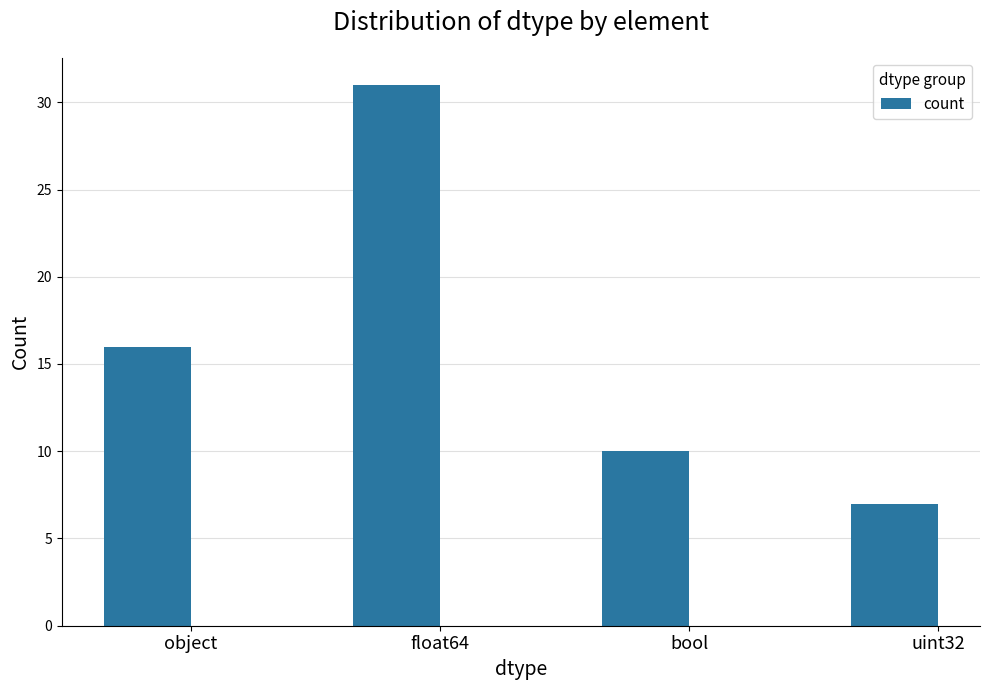

What is the change in value from object to bool?

-6